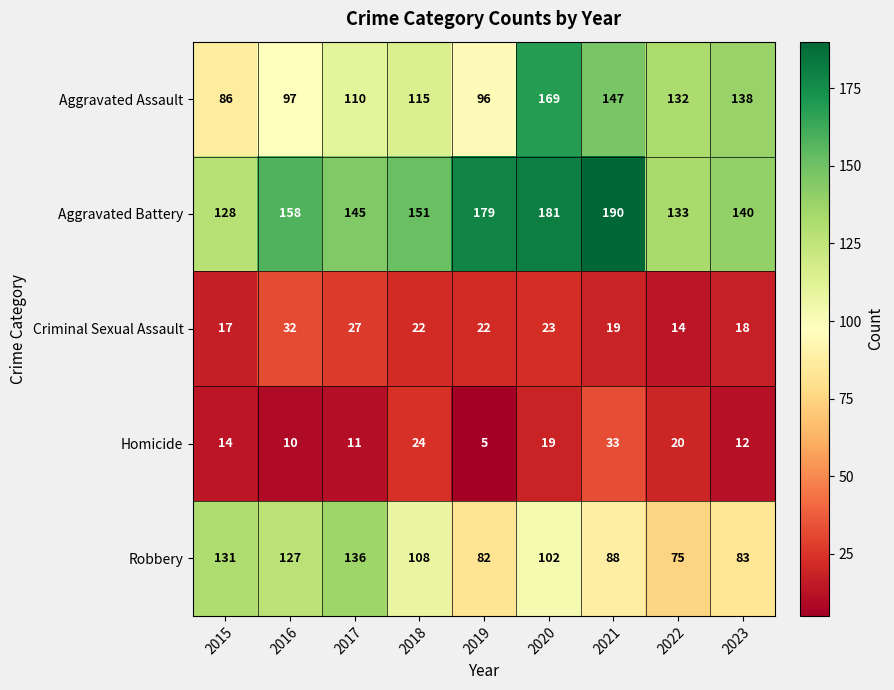

What is the maximum value shown in the chart?

190